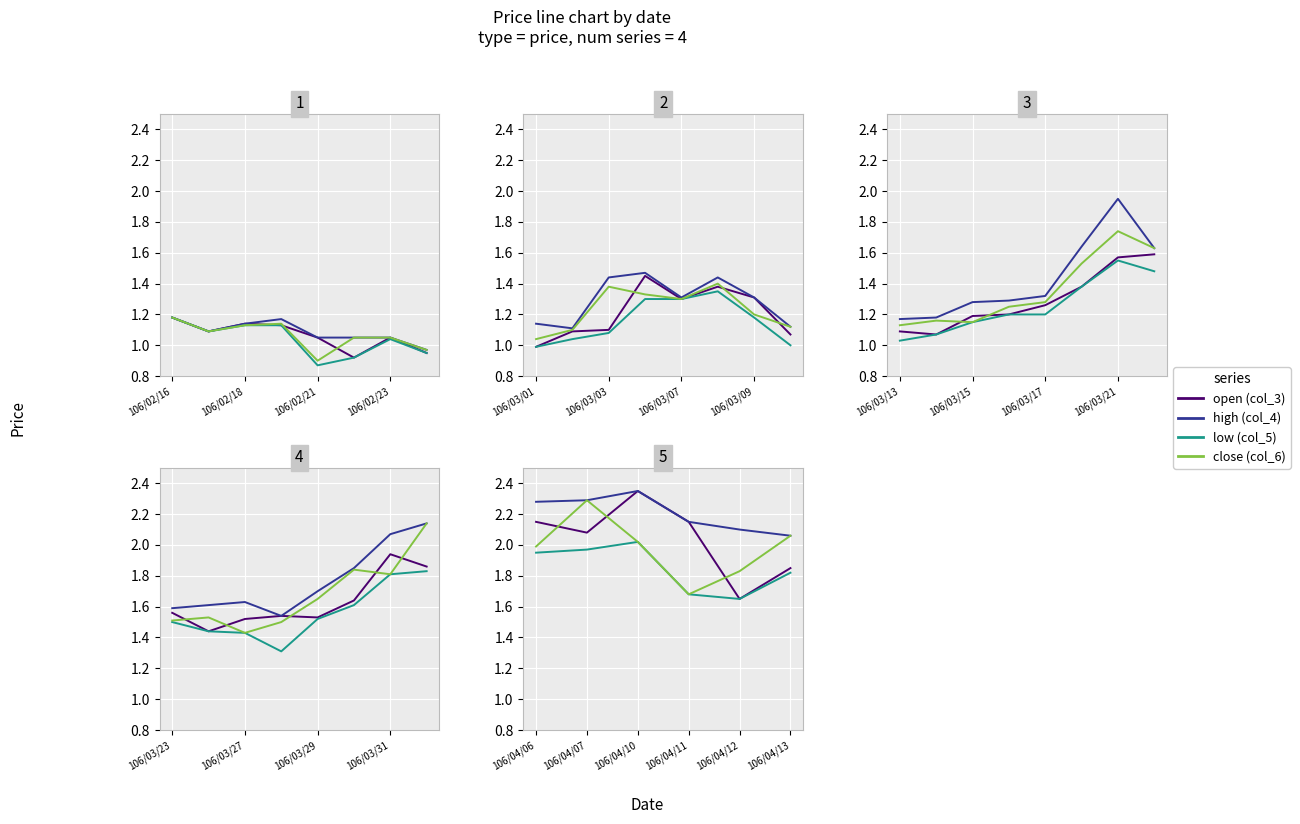

How many lines are shown in the chart?

4